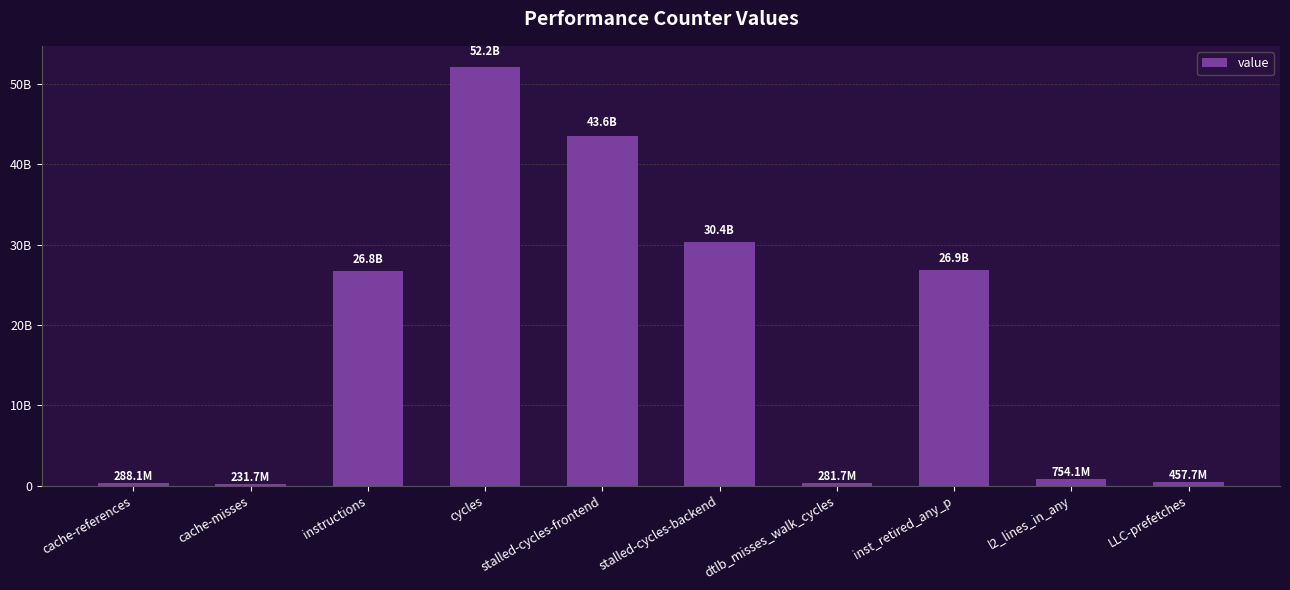

Does the chart contain any negative values?

No